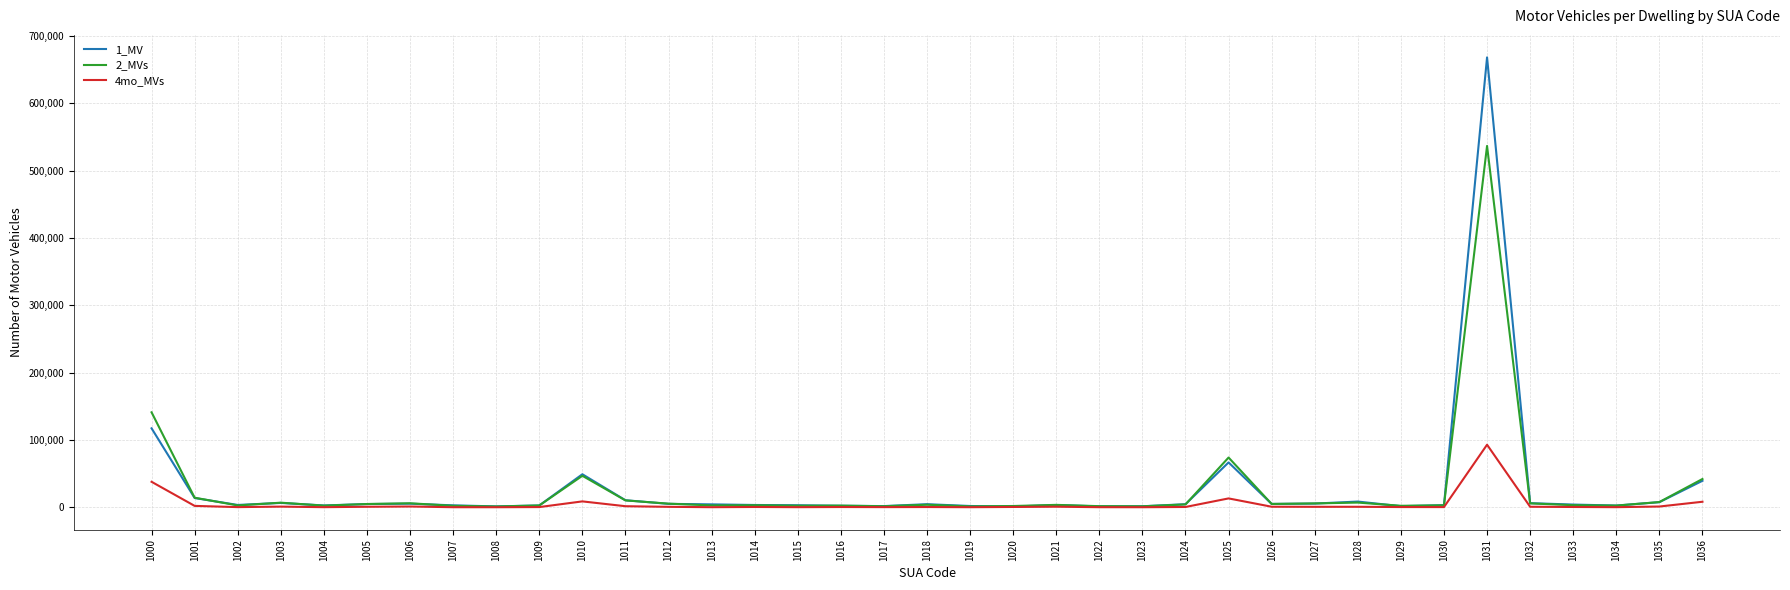

At which category is the sum across all series the highest?

1031